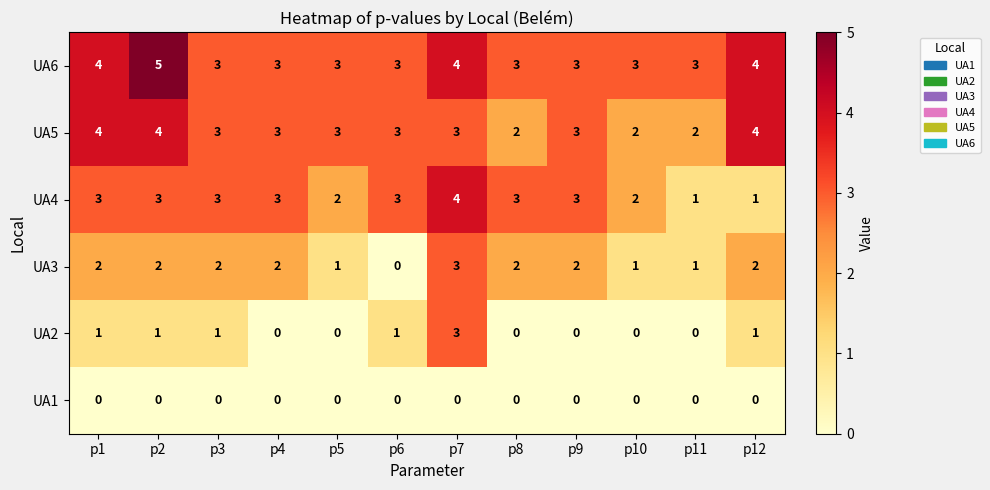

What is the average value of the UA5 series?

3